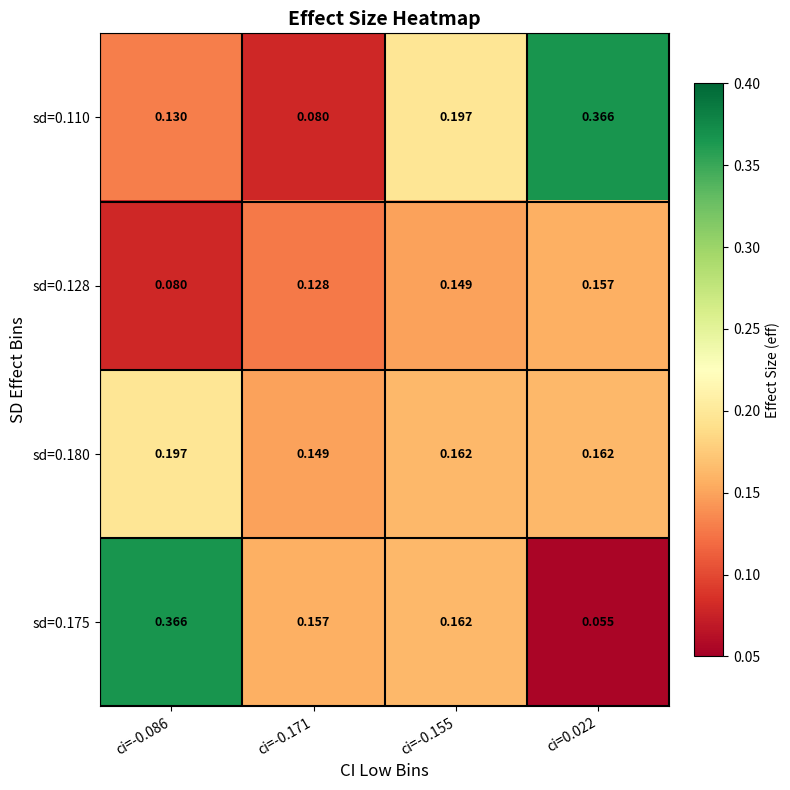

Which series has the largest total across all categories?

sd=0.110